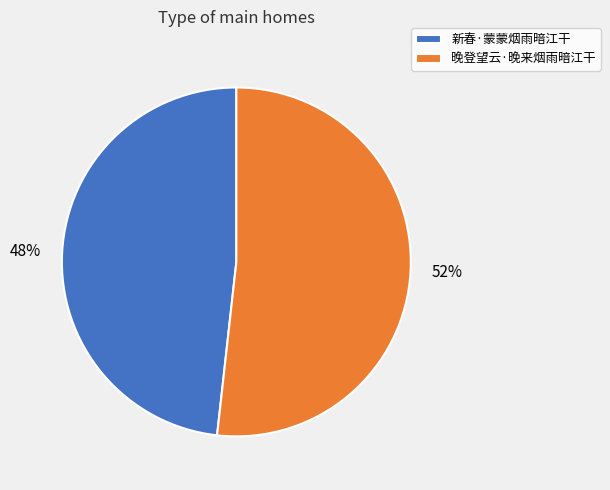

Which category has the smallest portion of the pie?

新春·蒙蒙烟雨暗江干